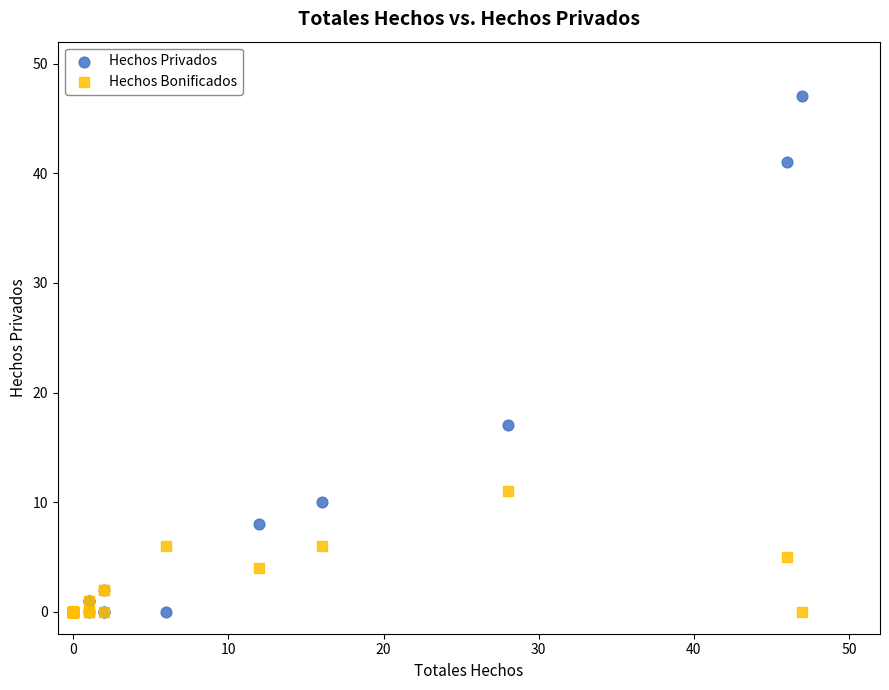

Which series reaches the maximum Y coordinate?

Hechos Privados